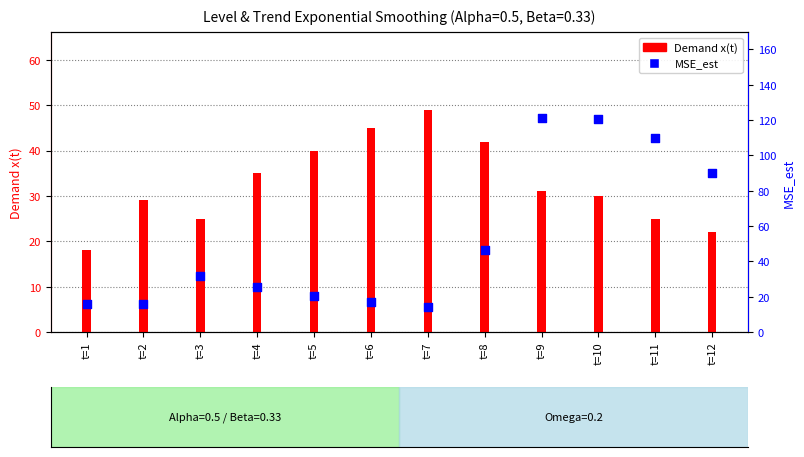

What are all the series names shown in the legend?

Demand x(t), MSE_est